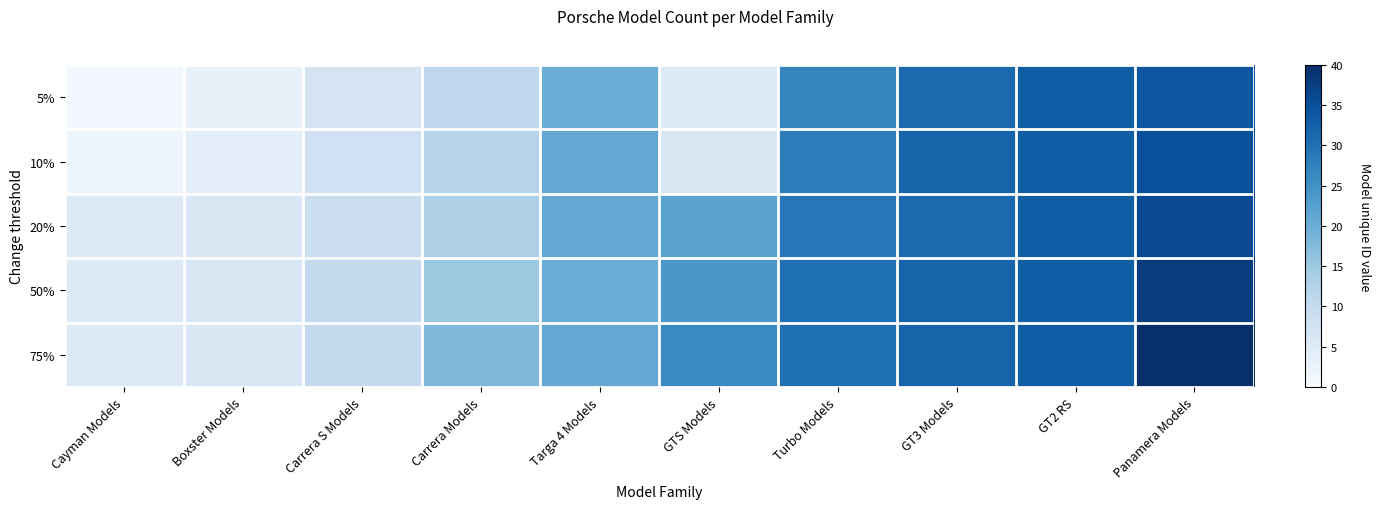

Between GTS Models and Boxster Models, which is larger?

GTS Models